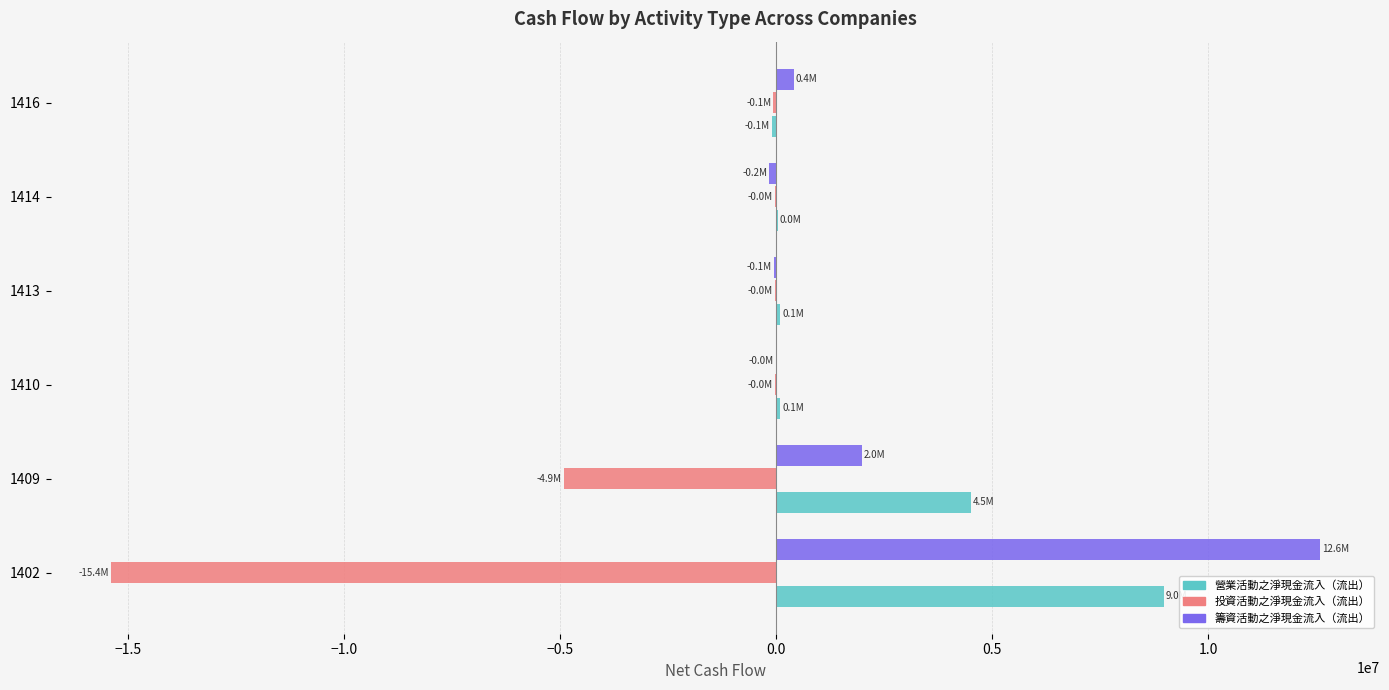

How many data points in 投資活動之淨現金流入（流出） are above -36197?

2